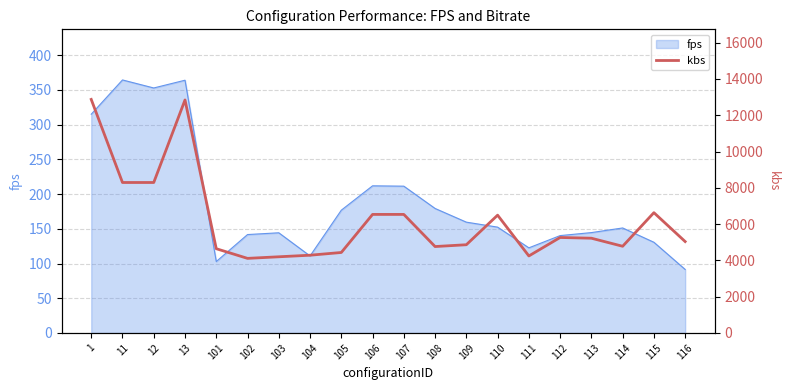

How many interior local peaks (higher than both neighbors) does the data have?

5